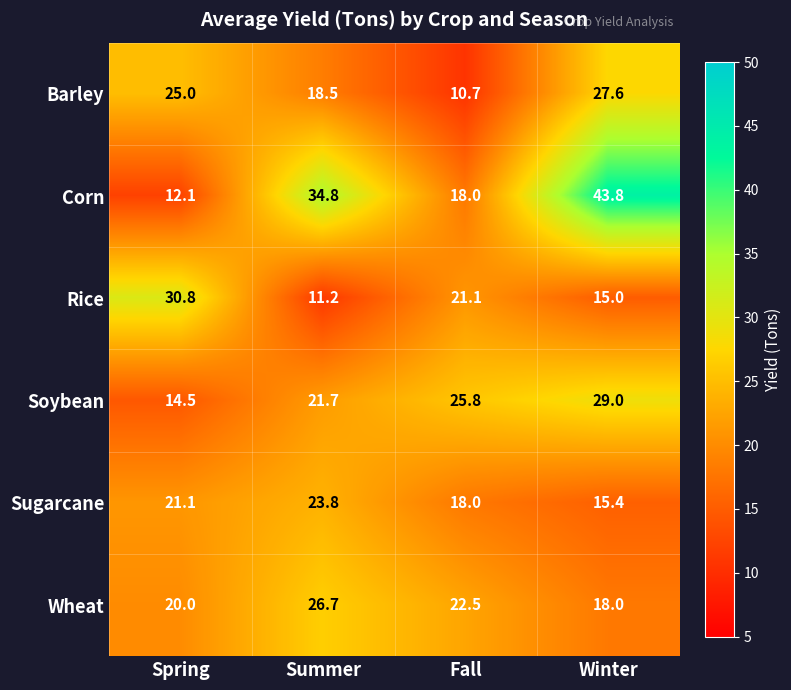

Reading right to left, extract all data points from this chart.

Barley: Winter=27.6	Fall=10.7	Summer=18.5	Spring=25.0
Corn: Winter=43.8	Fall=18.0	Summer=34.8	Spring=12.1
Rice: Winter=15.0	Fall=21.1	Summer=11.2	Spring=30.8
Soybean: Winter=29.0	Fall=25.8	Summer=21.7	Spring=14.5
Sugarcane: Winter=15.4	Fall=18.0	Summer=23.8	Spring=21.1
Wheat: Winter=18.0	Fall=22.5	Summer=26.7	Spring=20.0